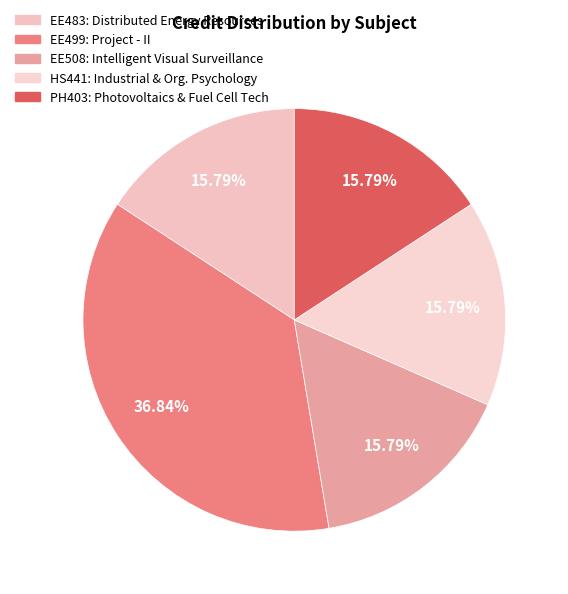

Count the number of slices in the pie.

5